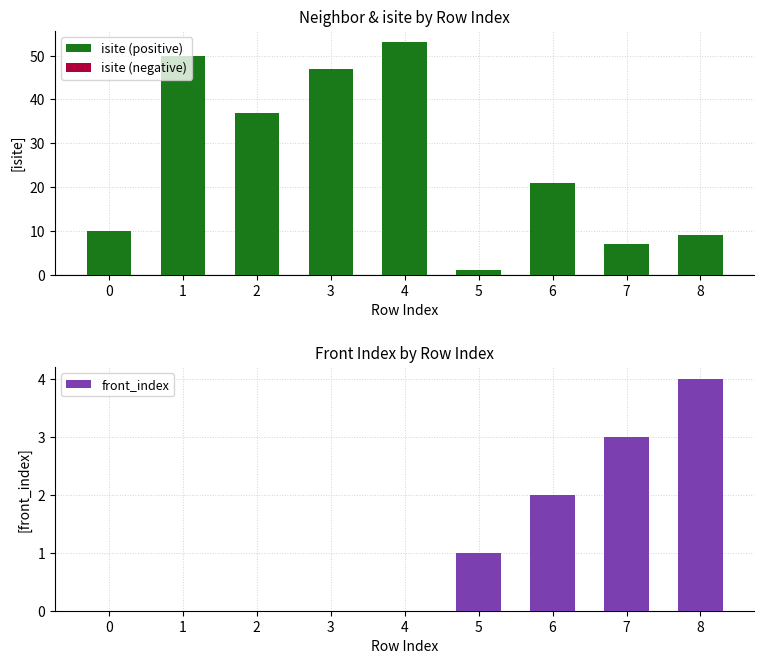

What is the spread (max minus min) of values at 7?

7